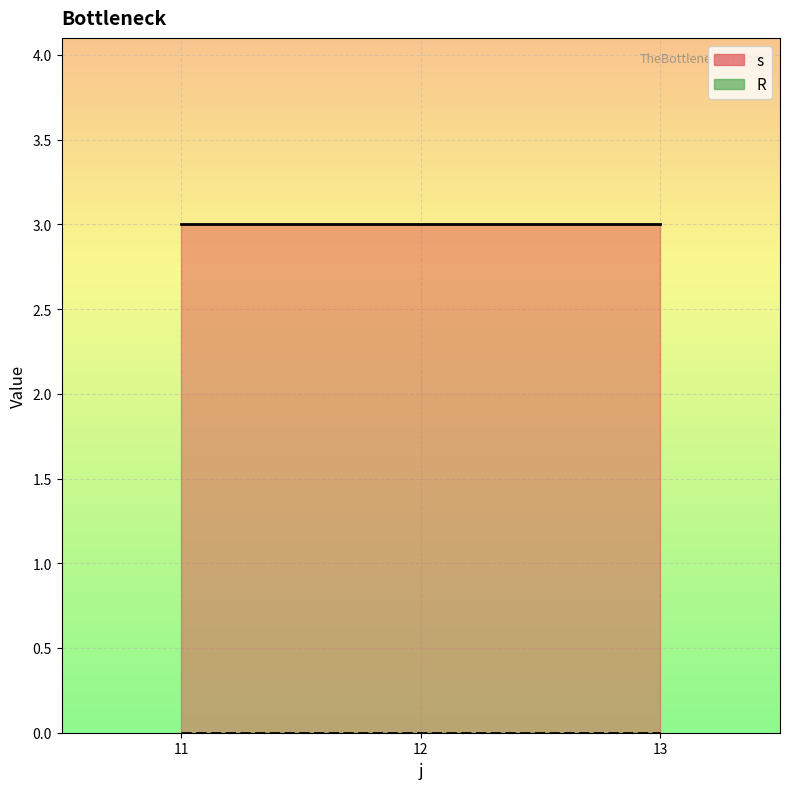

Reading left to right, extract all data points from this chart.

s line: 11=3	12=3	13=3
R line: 11=0	12=0	13=0